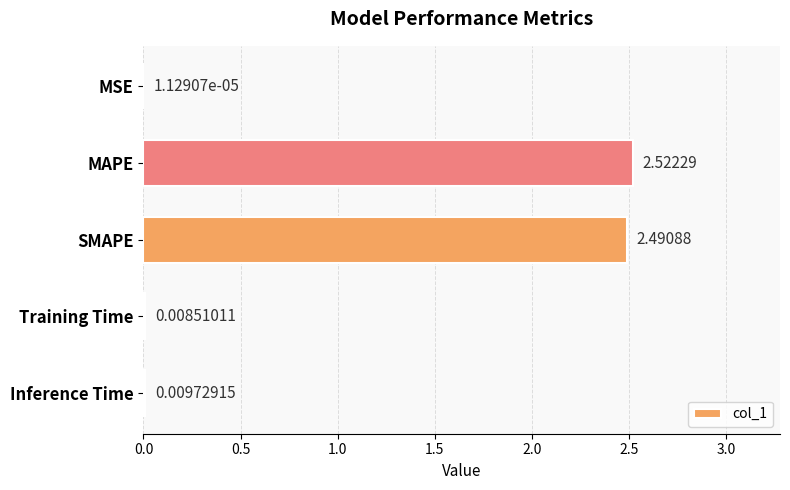

At which category does the chart reach its peak across all series?

MAPE